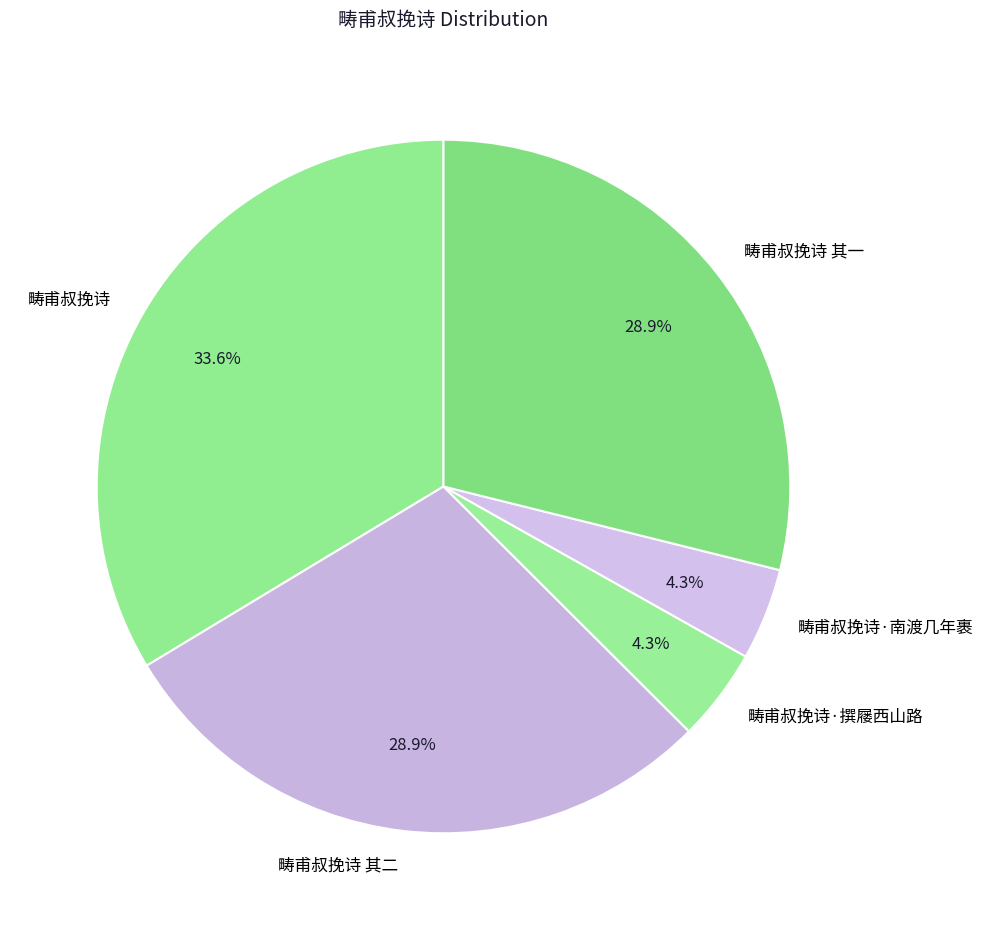

Approximately how many times larger is the value at 畴甫叔挽诗 compared to 畴甫叔挽诗·撰屦西山路?

7.8